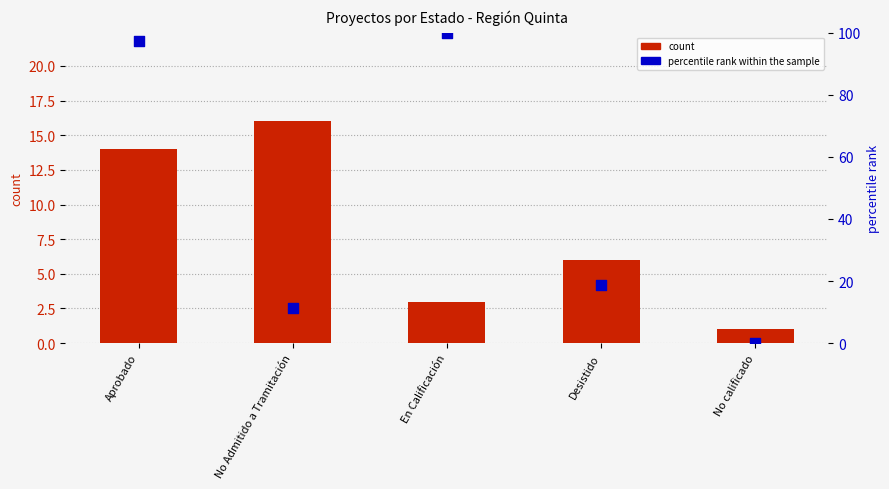

Which series reaches the maximum Y coordinate?

percentile rank within the sample